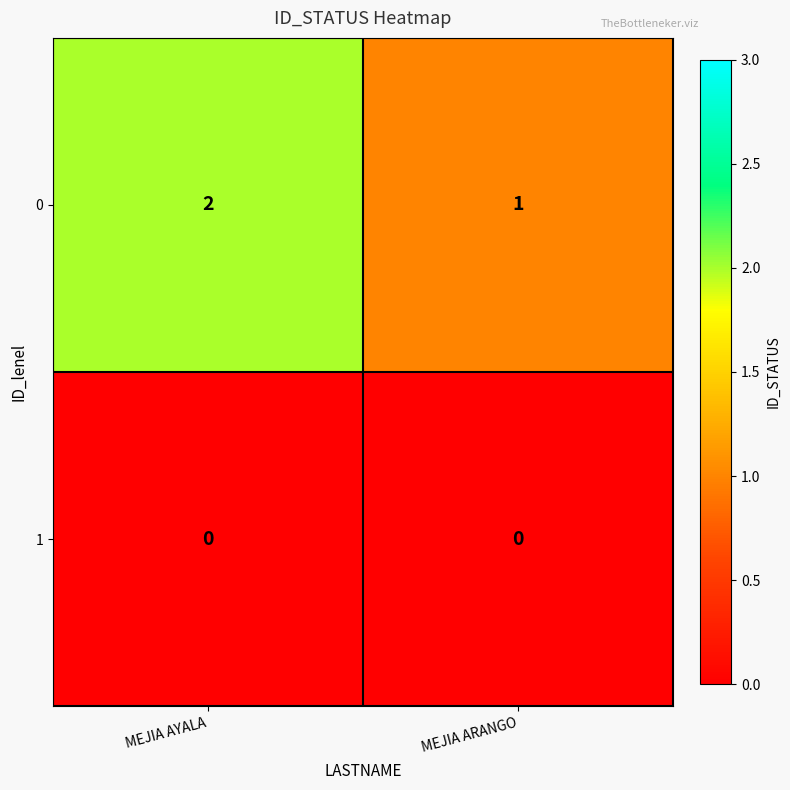

Is it true that 0 equals 4 at MEJIA AYALA?

False